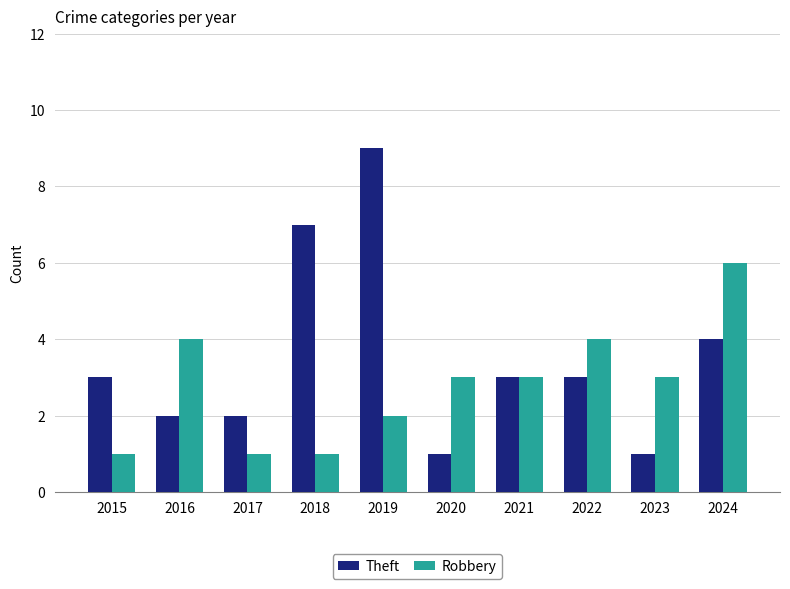

What is the greatest value displayed?

9